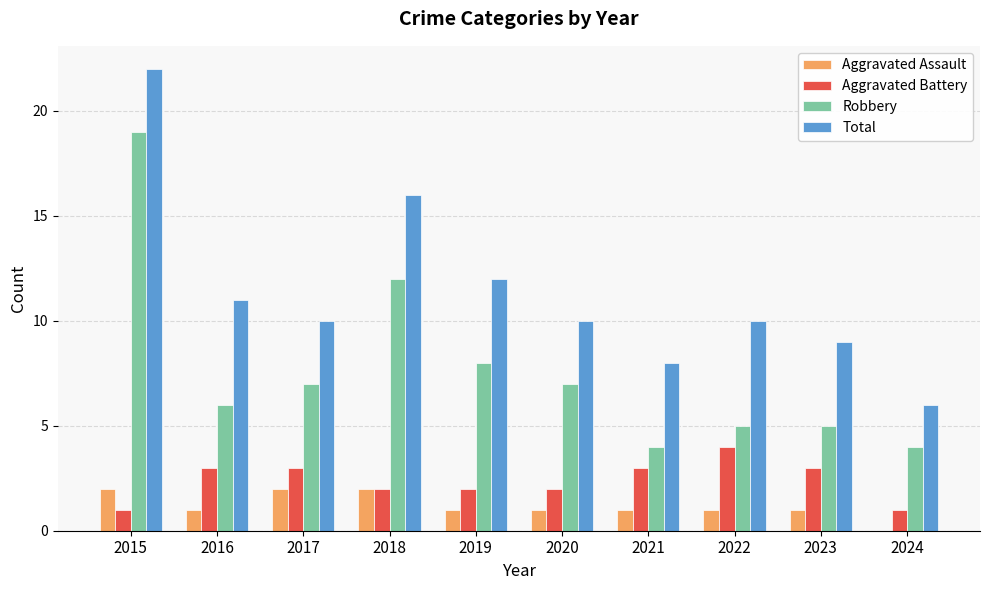

Which category has the highest value in the Aggravated Battery series?

2022